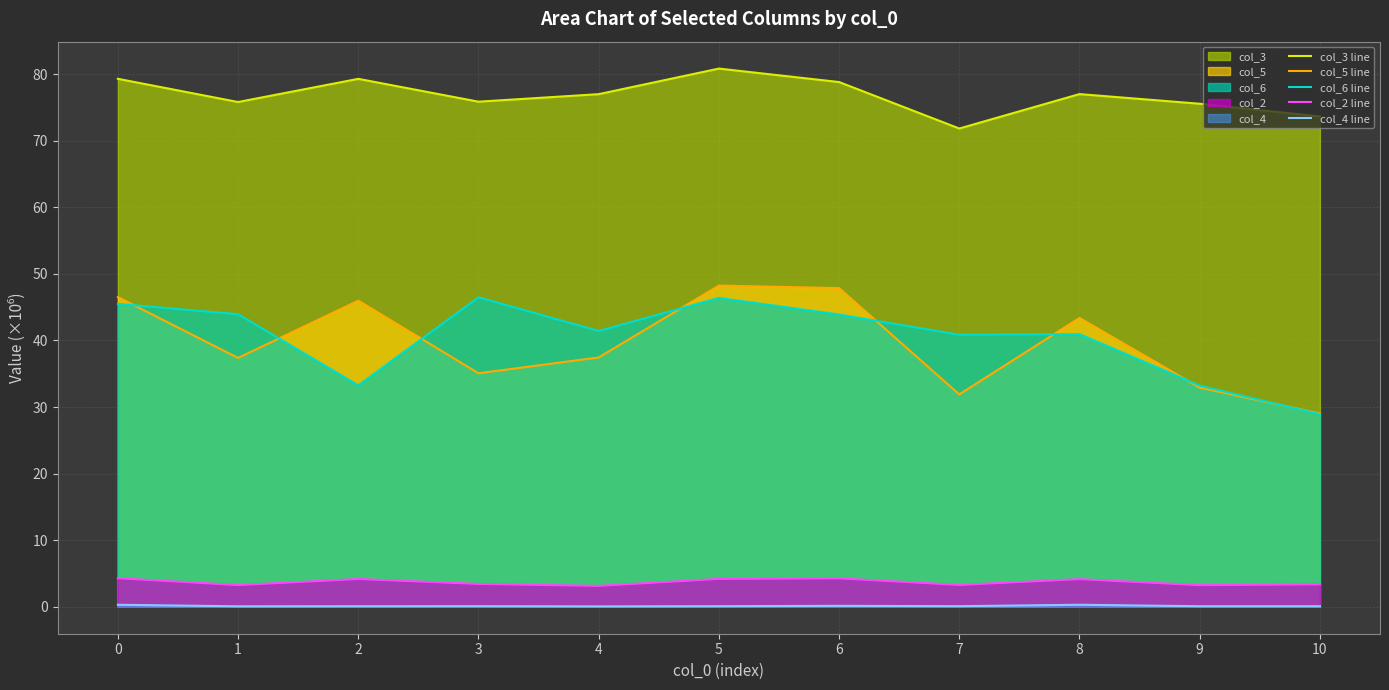

Reading left to right, transcribe all the data shown in this chart.

col_3 line: 0=79.3	1=75.8	2=79.3	3=75.9	4=77.0	5=80.8	6=78.8	7=71.8	8=77.0	9=75.6	10=73.6
col_5 line: 0=46.5	1=37.4	2=46.0	3=35.1	4=37.5	5=48.2	6=47.9	7=31.9	8=43.4	9=32.9	10=29.0
col_6 line: 0=45.5	1=43.9	2=33.3	3=46.5	4=41.4	5=46.4	6=43.9	7=40.9	8=41.0	9=33.2	10=28.9
col_2 line: 0=4.3	1=3.3	2=4.2	3=3.4	4=3.1	5=4.2	6=4.3	7=3.3	8=4.2	9=3.3	10=3.4
col_4 line: 0=0.3	1=0.1	2=0.1	3=0.1	4=0.1	5=0.1	6=0.1	7=0.1	8=0.3	9=0.1	10=0.1